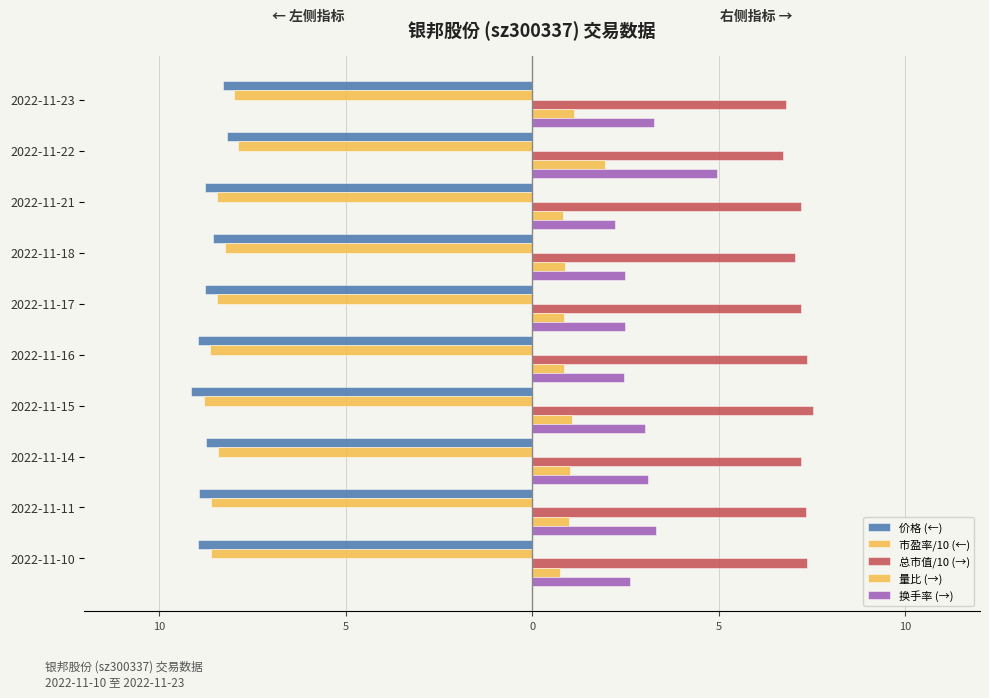

Are the bars horizontal?

Yes